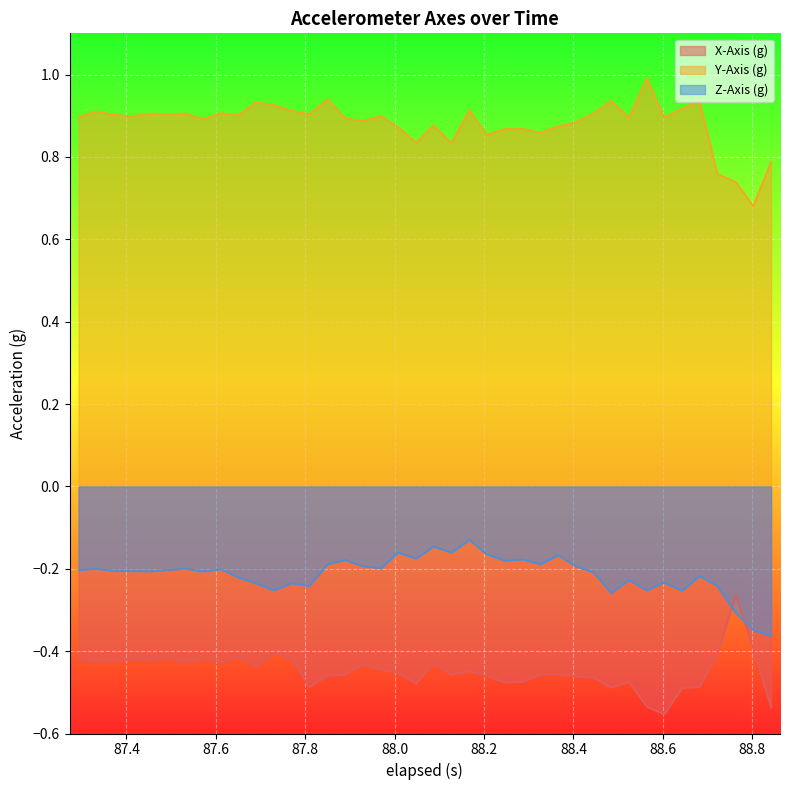

List the series in order of their peak value, lowest first.

X-Axis (g), Z-Axis (g), Y-Axis (g)